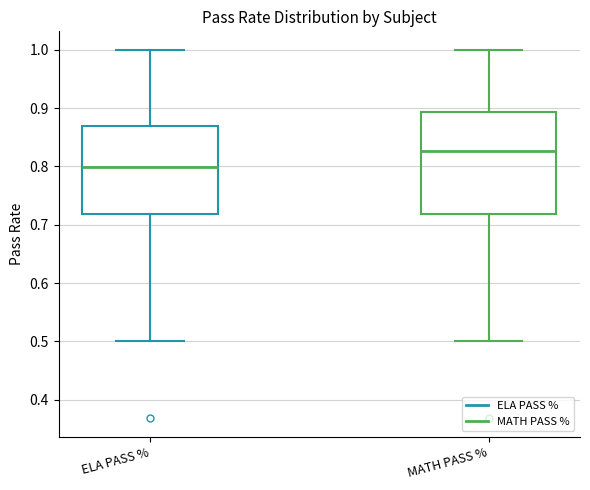

Which box has the highest median line?

MATH PASS %